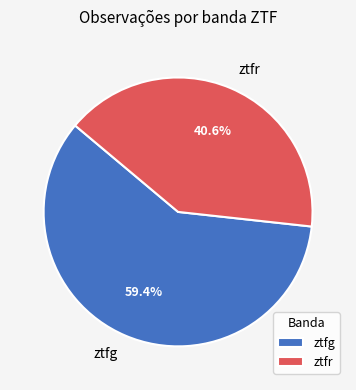

To the nearest percent, what is the average slice percentage?

50%